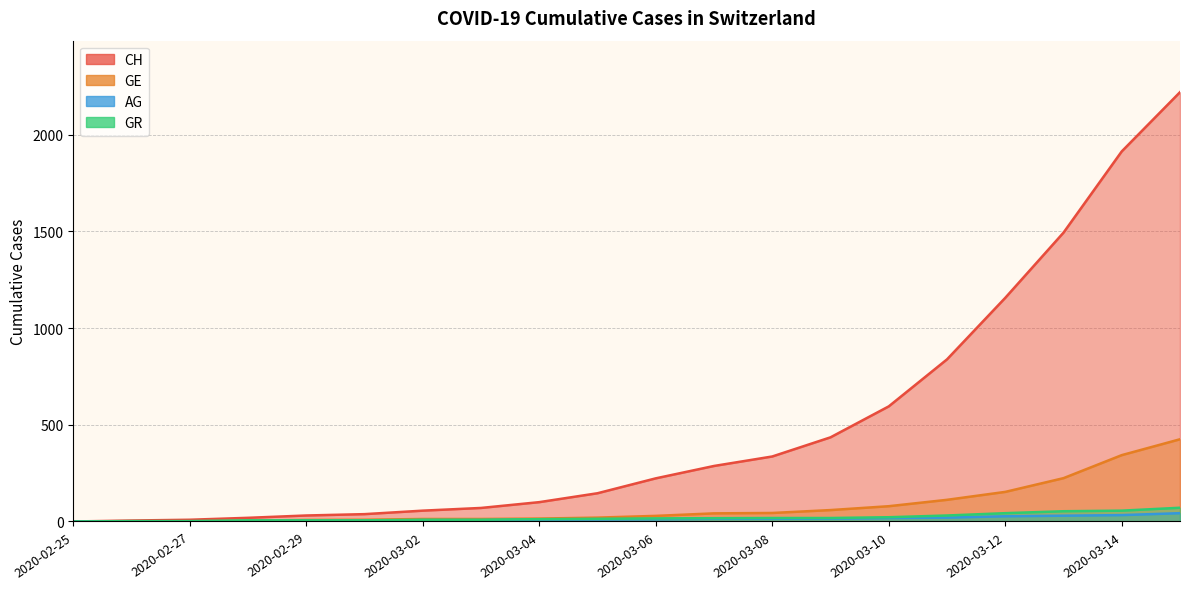

The GR series shows 6 at 2020-03-01. True or false?

True